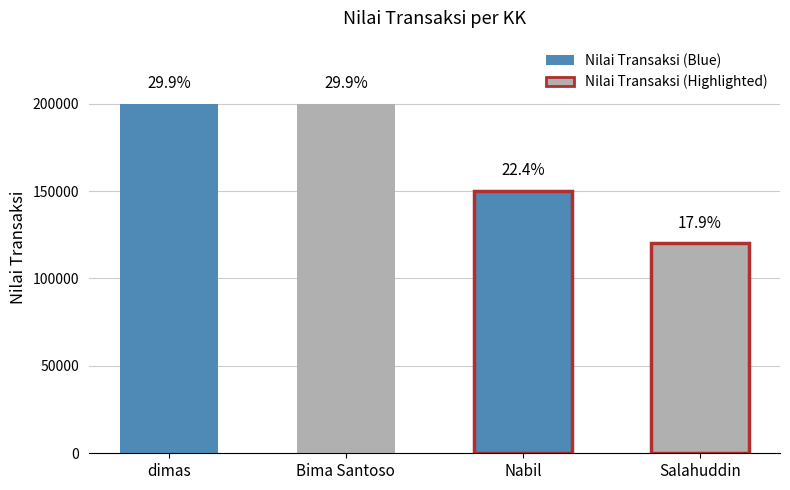

Reading left to right, transcribe all the data shown in this chart.

dimas=200000	Bima Santoso=200000	Nabil=150000	Salahuddin=120000